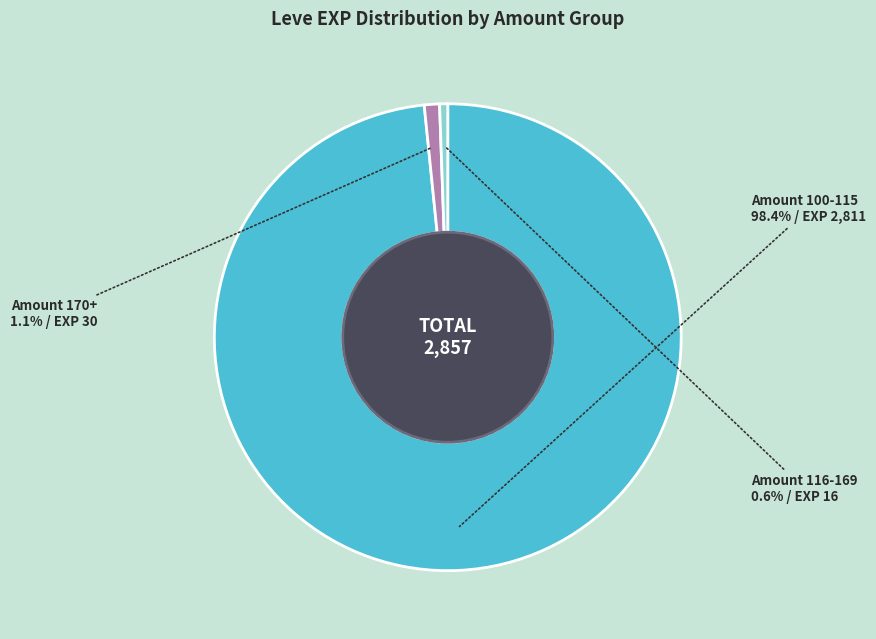

To the nearest percent, what is the difference between the largest and smallest slice percentages?

98%